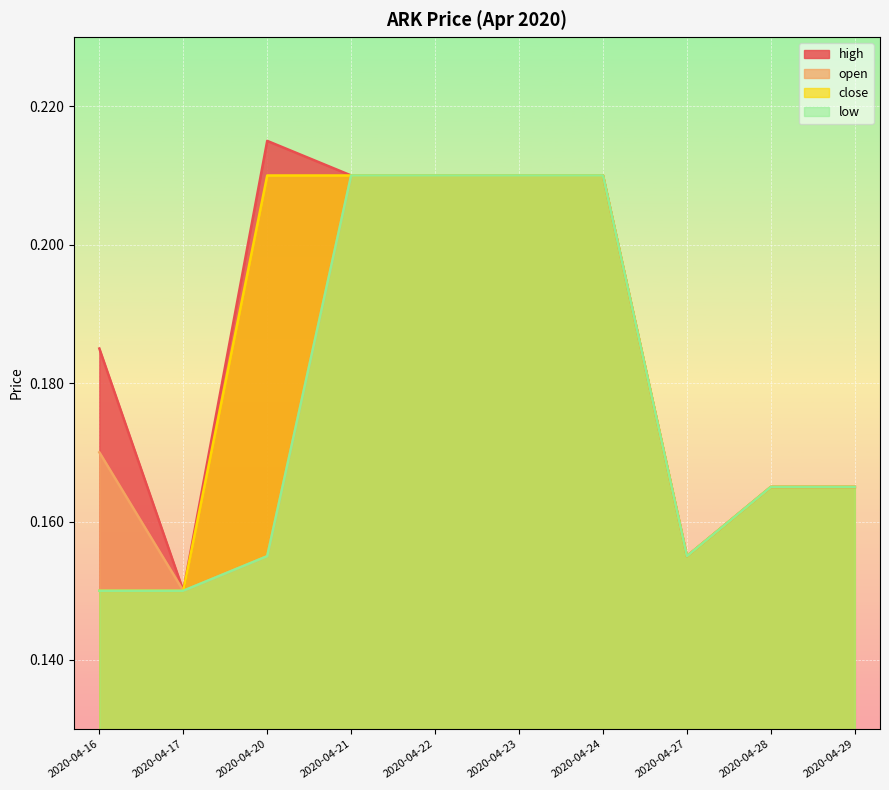

Which category has the lowest value in the close series?

2020-04-16